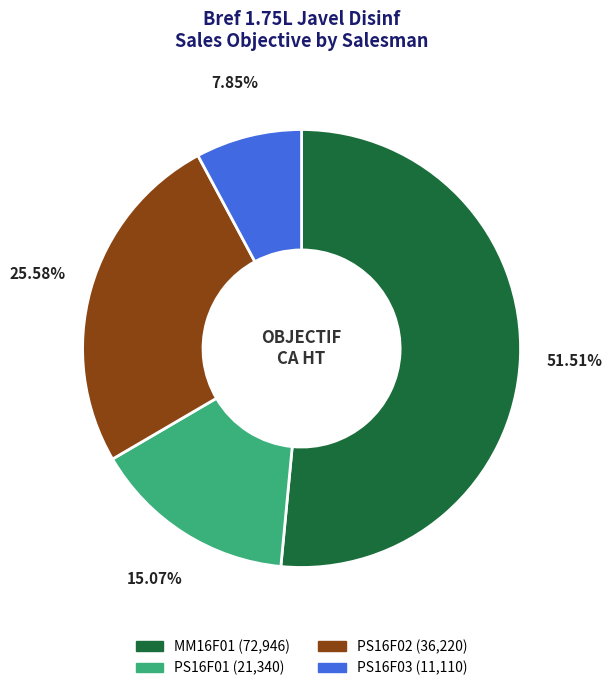

Count the number of slices in the pie.

4